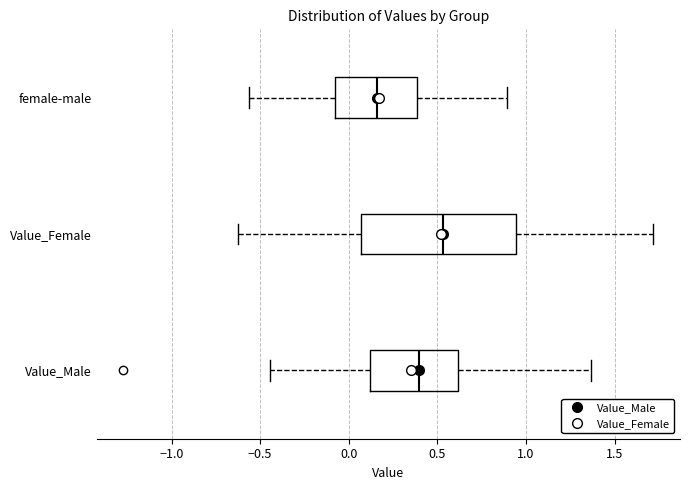

Reading bottom to top, transcribe this box plot: for each box, give where its median line is, the range the box spans, and where its two whiskers end, as read against the x-axis. The values are not printed on the chart, so give them approximately, as read against the axis.

Value_Male: median 0.40, box 0.10 to 0.60, whiskers -0.45 to 1.35
Value_Female: median 0.55, box 0.05 to 0.95, whiskers -0.60 to 1.70
female-male: median 0.15, box -0.10 to 0.40, whiskers -0.55 to 0.90